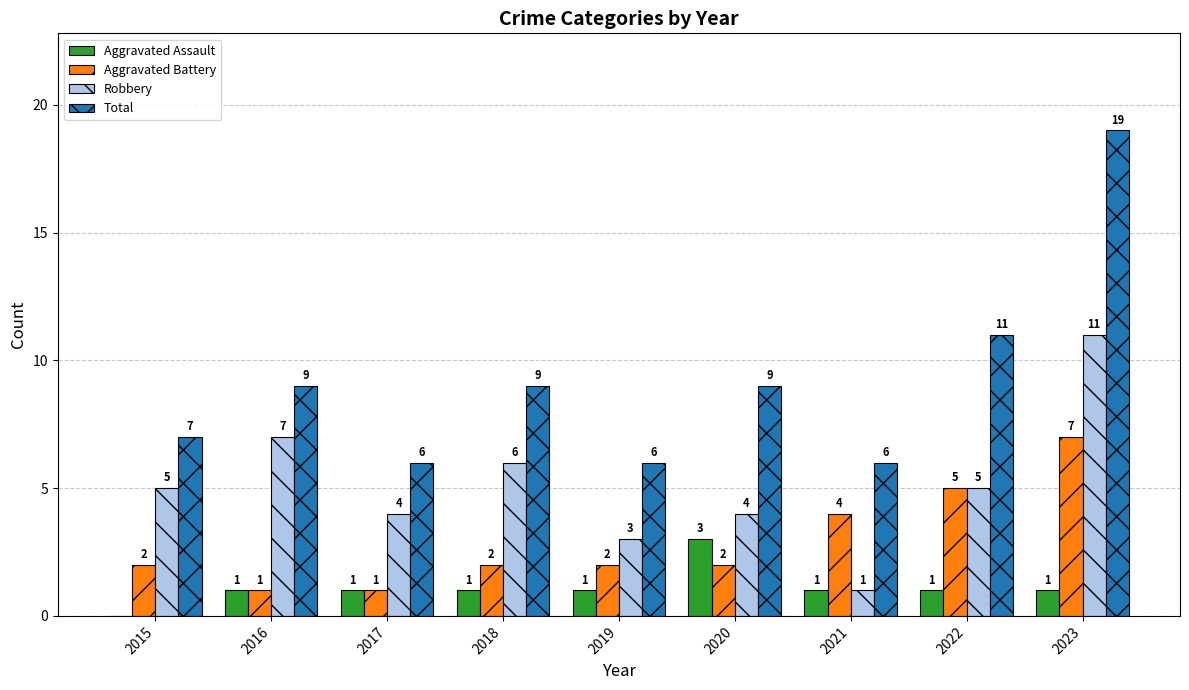

How many categories are shown in the chart?

9